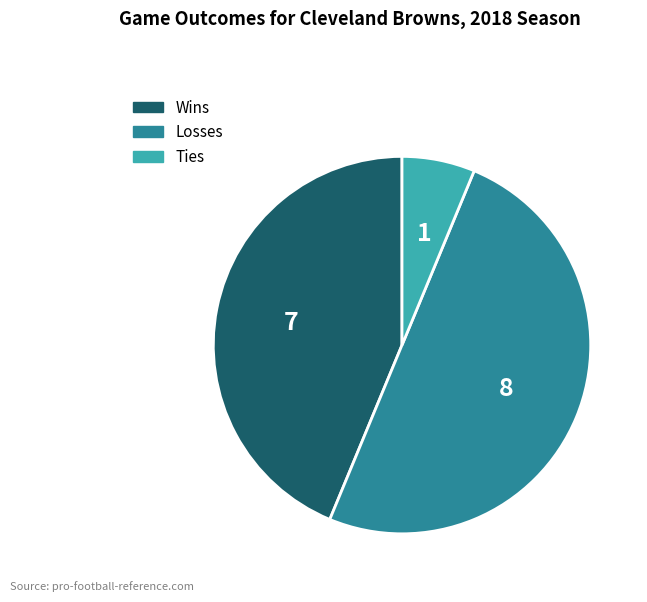

True or false: Losses accounts for 50% of the total.

True